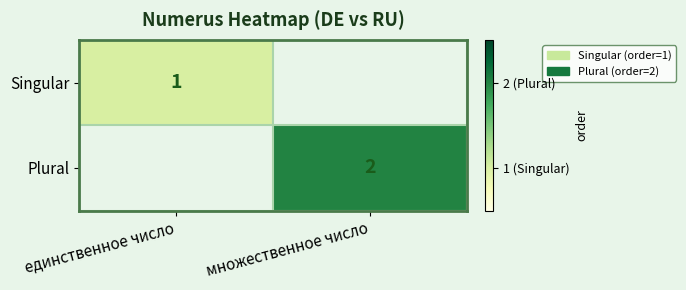

True or false: Plural has a value of 2 at множественное число.

True